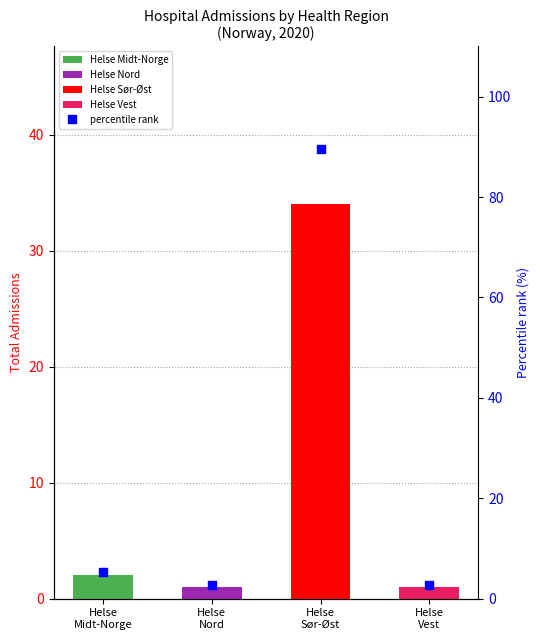

Which has a higher value, Helse
Midt-Norge or Helse
Nord?

Helse
Midt-Norge